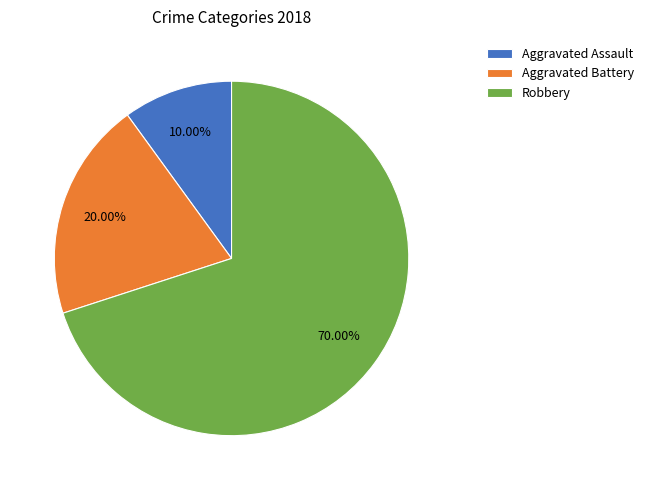

Which slice is the smallest?

Aggravated Assault